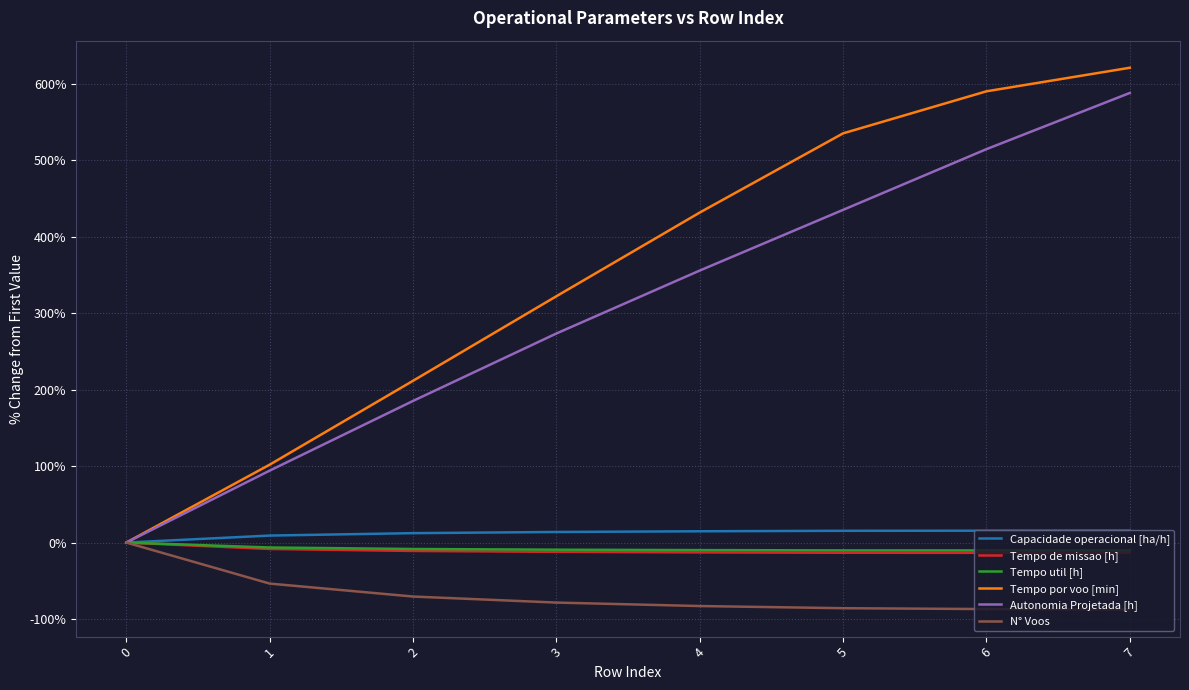

What are all the series names shown in the legend?

Capacidade operacional [ha/h], Tempo de missao [h], Tempo util [h], Tempo por voo [min], Autonomia Projetada [h], N° Voos